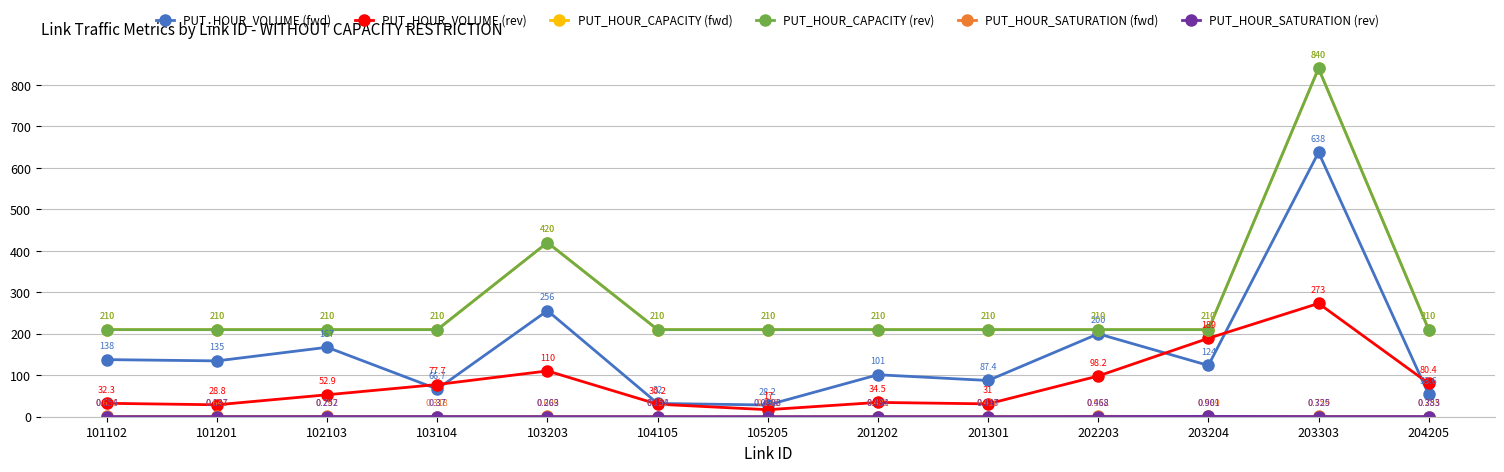

Does the chart have visible grid lines?

Yes